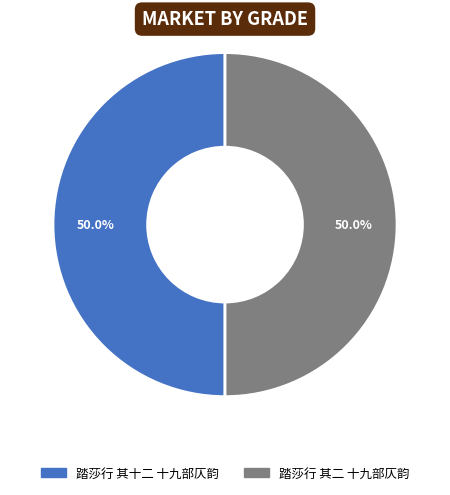

How many segments does this pie chart have?

2